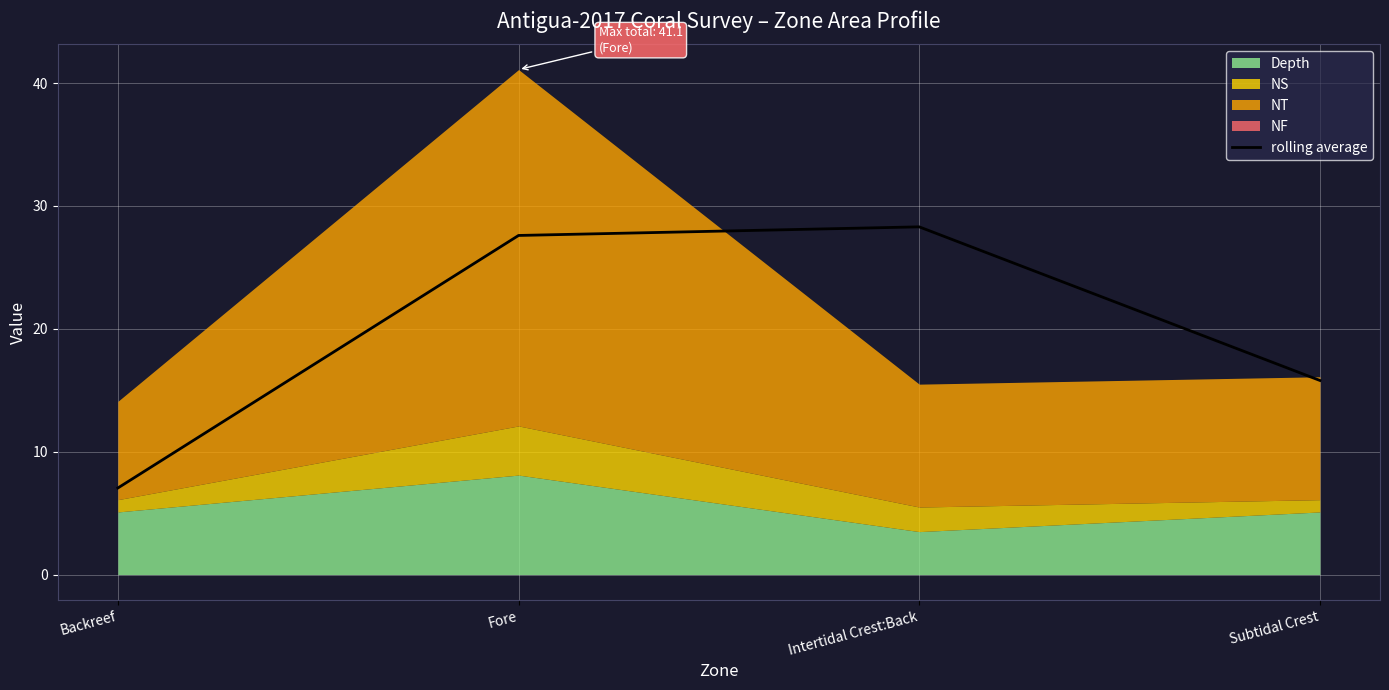

At which label does rolling average reach its minimum?

Backreef